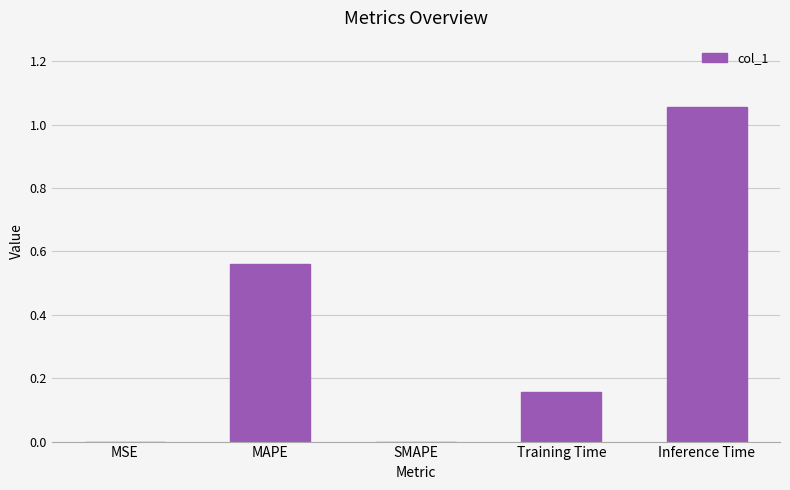

The value at Training Time is 0.1. True or false?

False